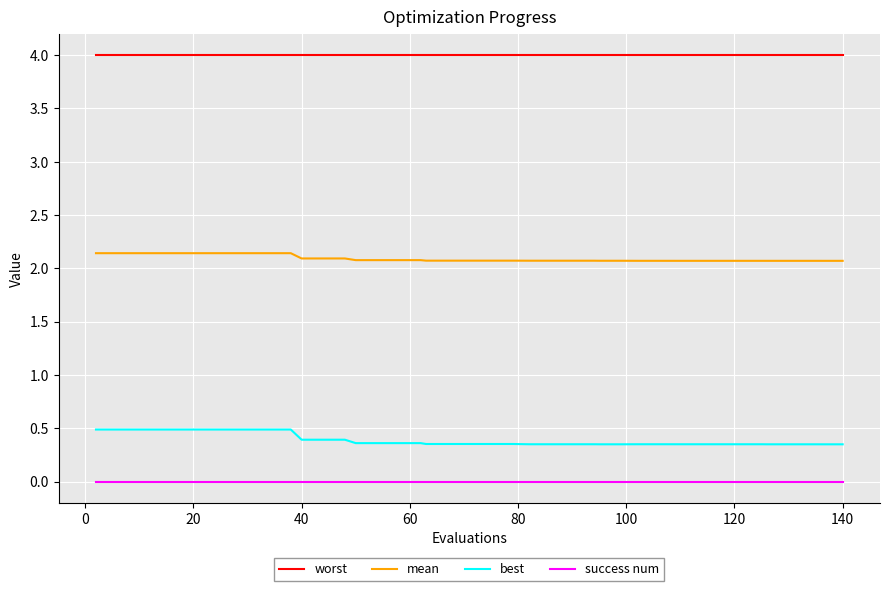

What is the maximum value for worst?

4.0